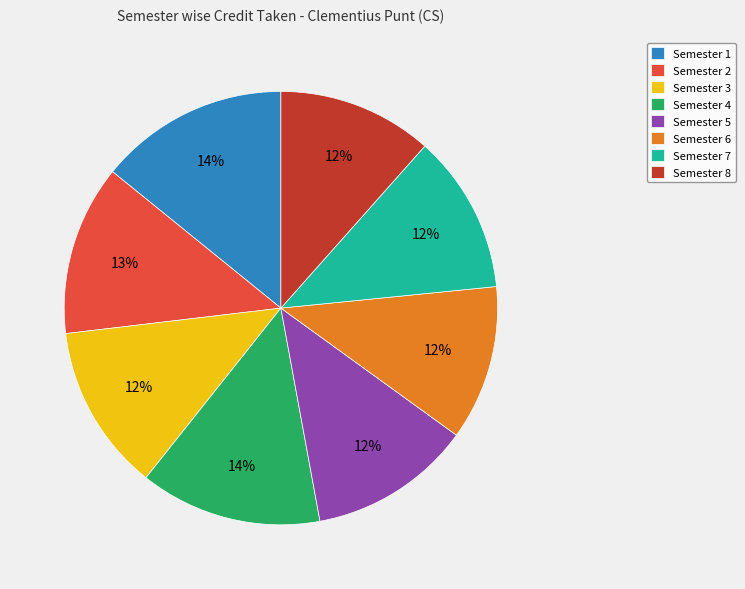

Count the number of slices in the pie.

8